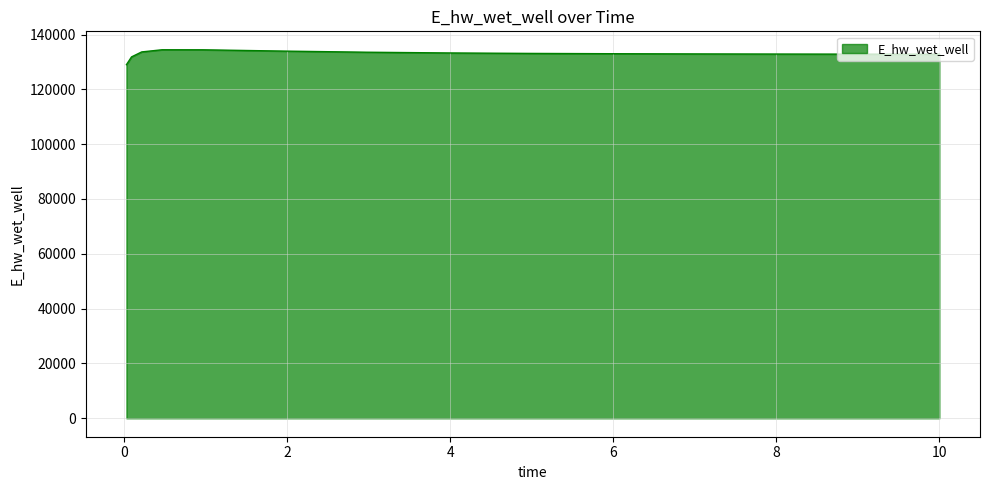

What is the difference between the maximum and minimum values?

5441.5